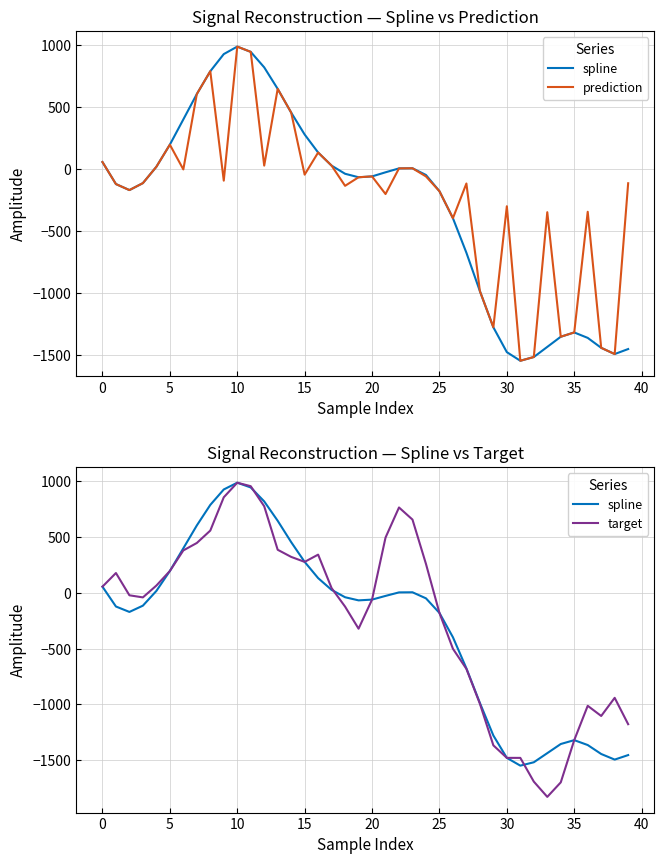

What value does the prediction series have at 13?

645.4